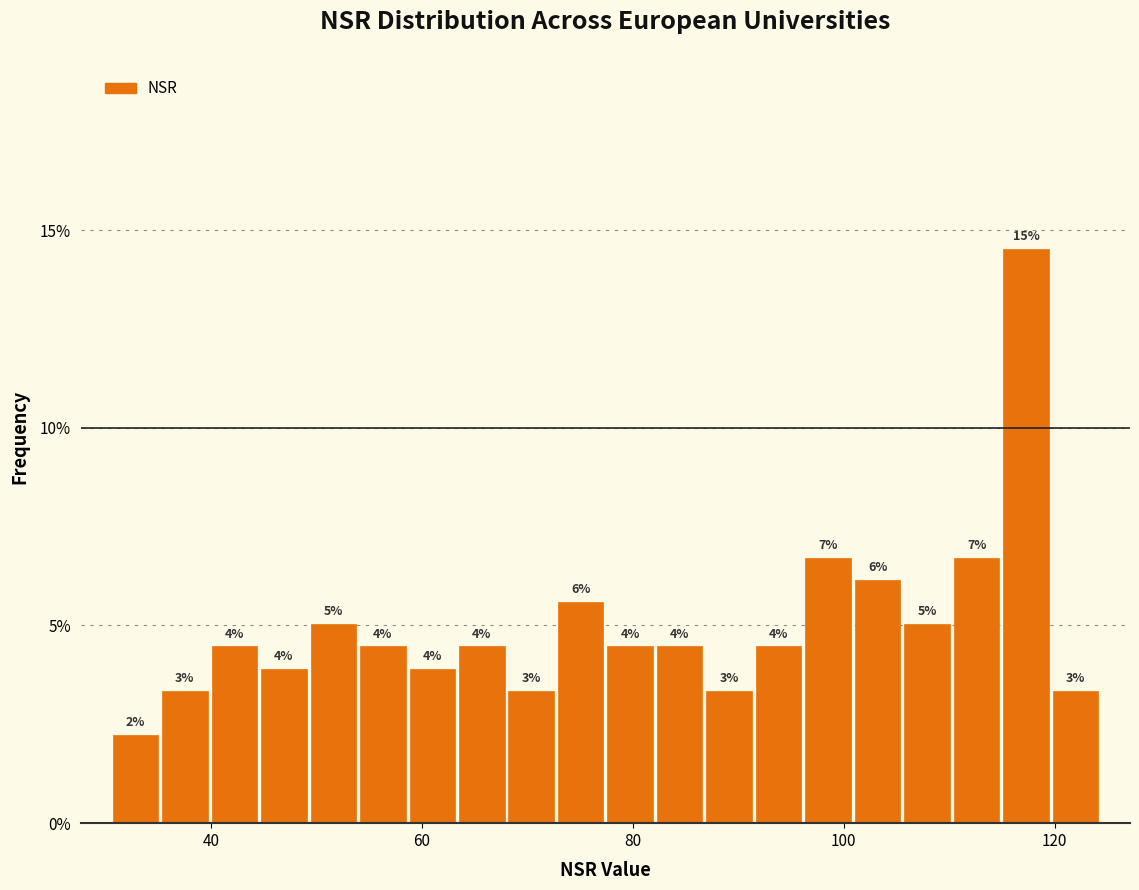

Around what value on the x-axis is the tallest bar? Give the approximate position of its centre, as read against the axis.

118